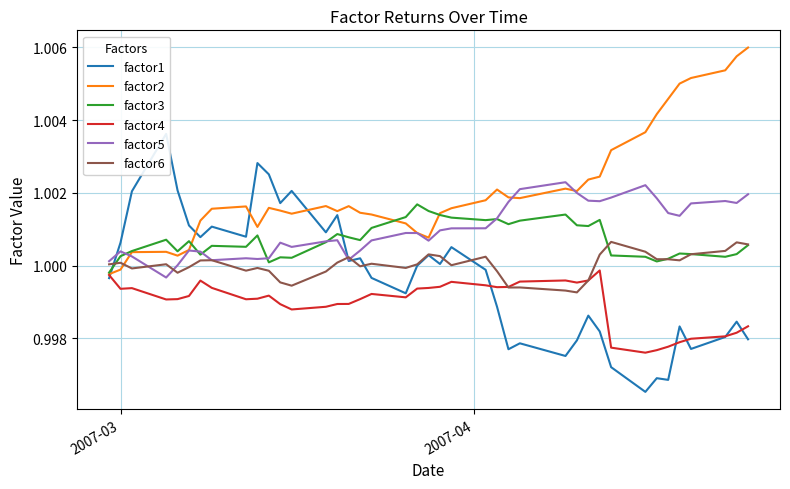

After their last crossing, which series has the higher values: factor2 or factor6?

factor2